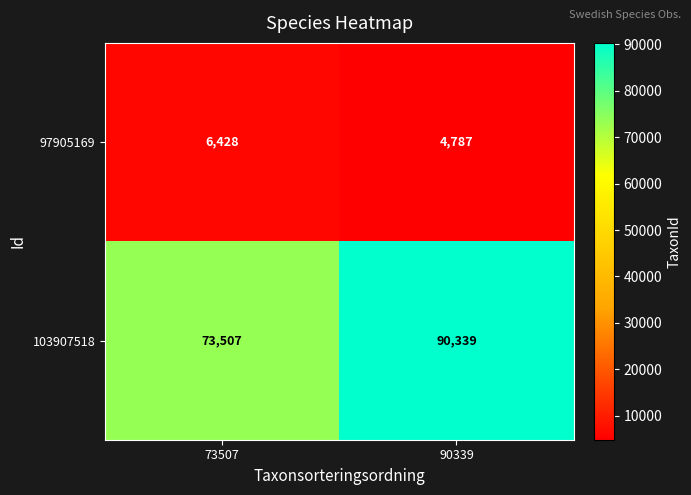

At which label does 103907518 reach its peak?

90339